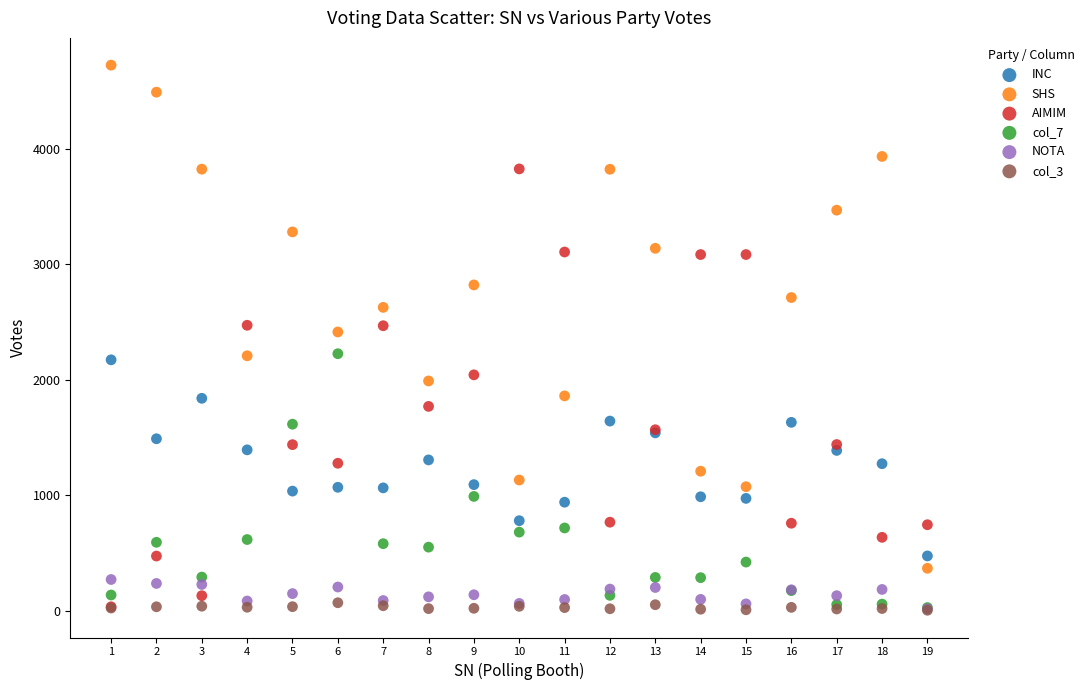

What are all the series names shown in the legend?

INC, SHS, AIMIM, col_7, NOTA, col_3